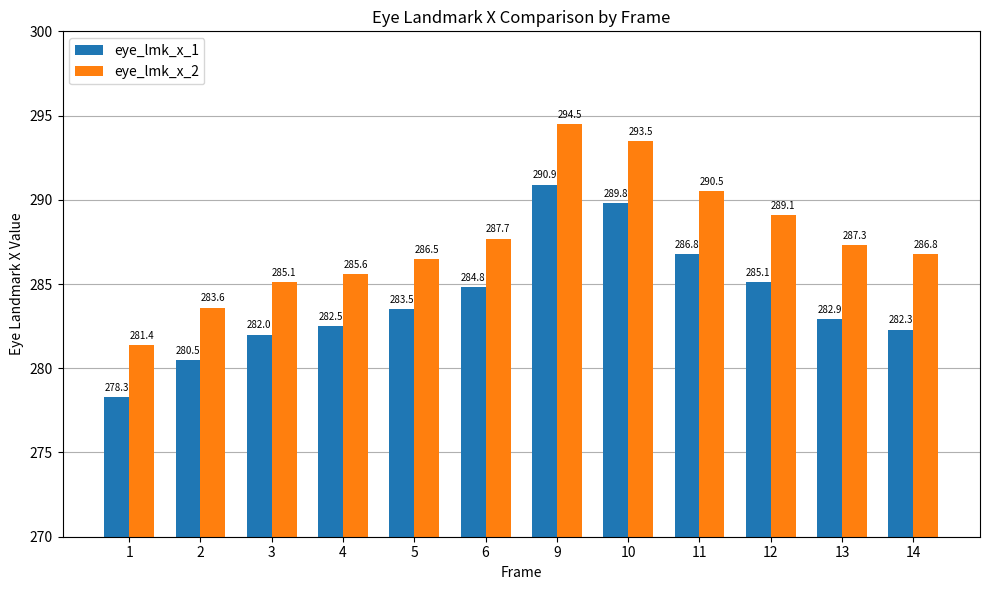

What is the greatest value displayed?

294.5